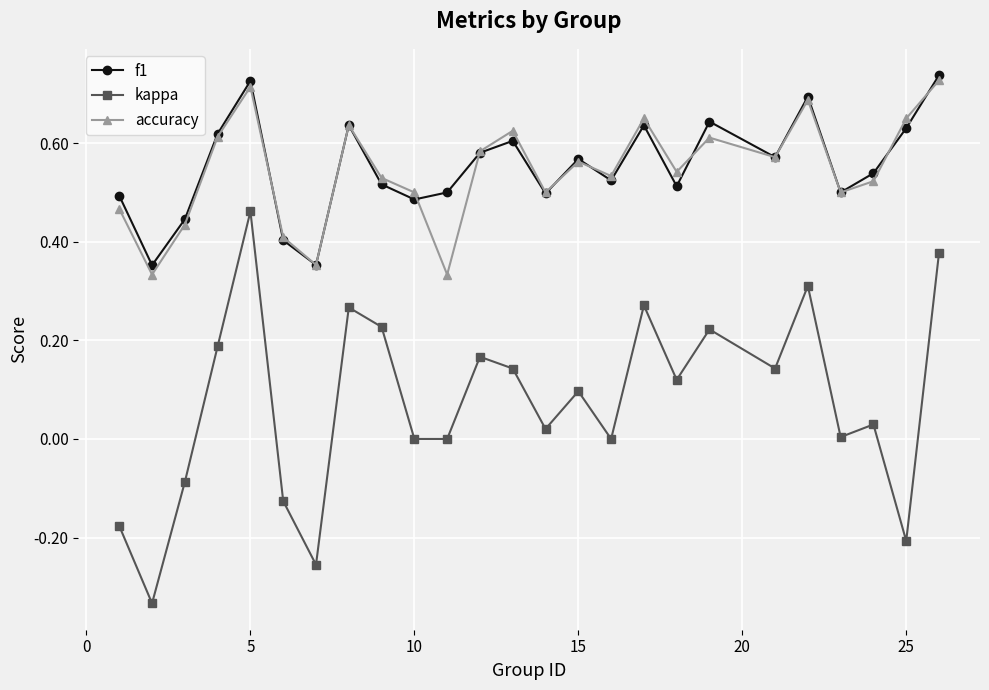

True or false: accuracy and kappa cross at least once.

False